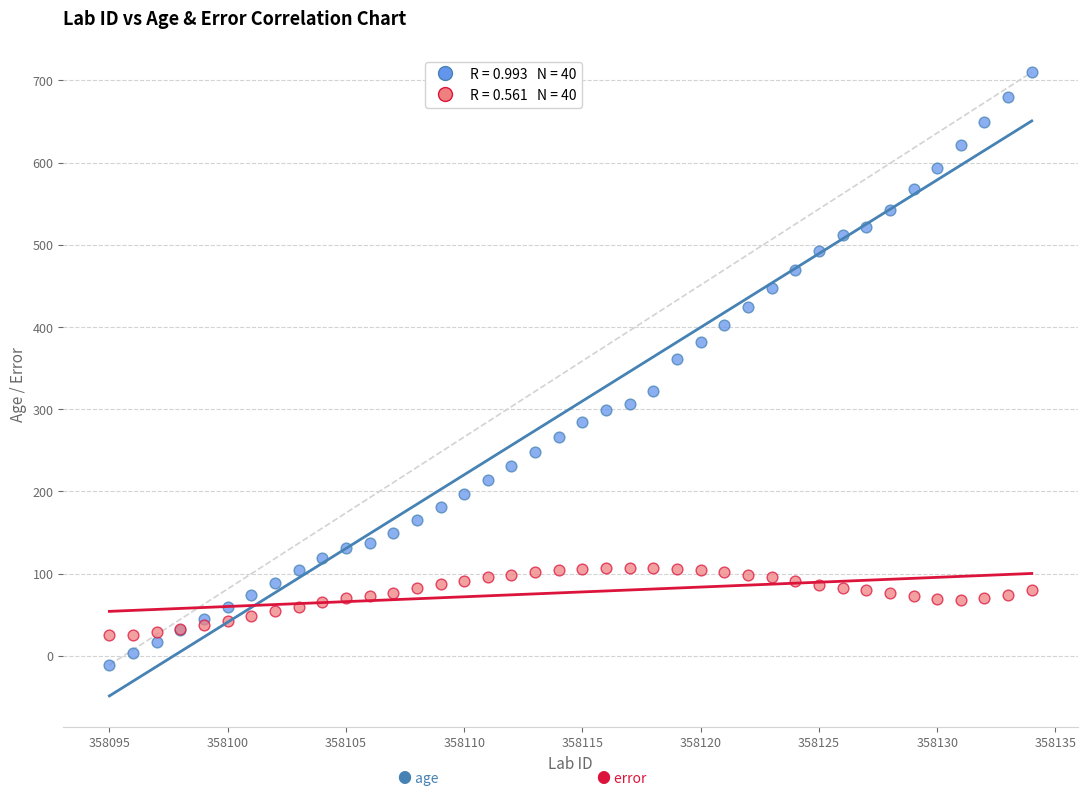

Across all series, what Y value is closest to 349?

361.0